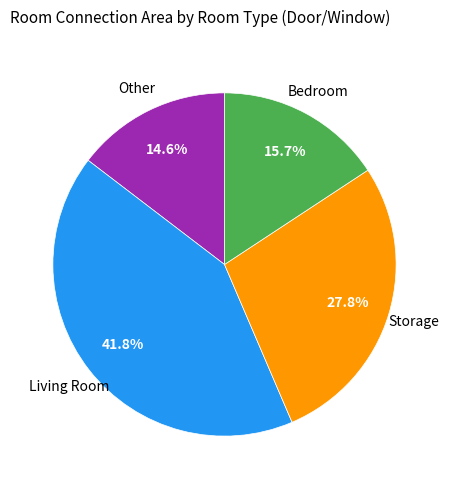

Does any single category account for the majority?

No